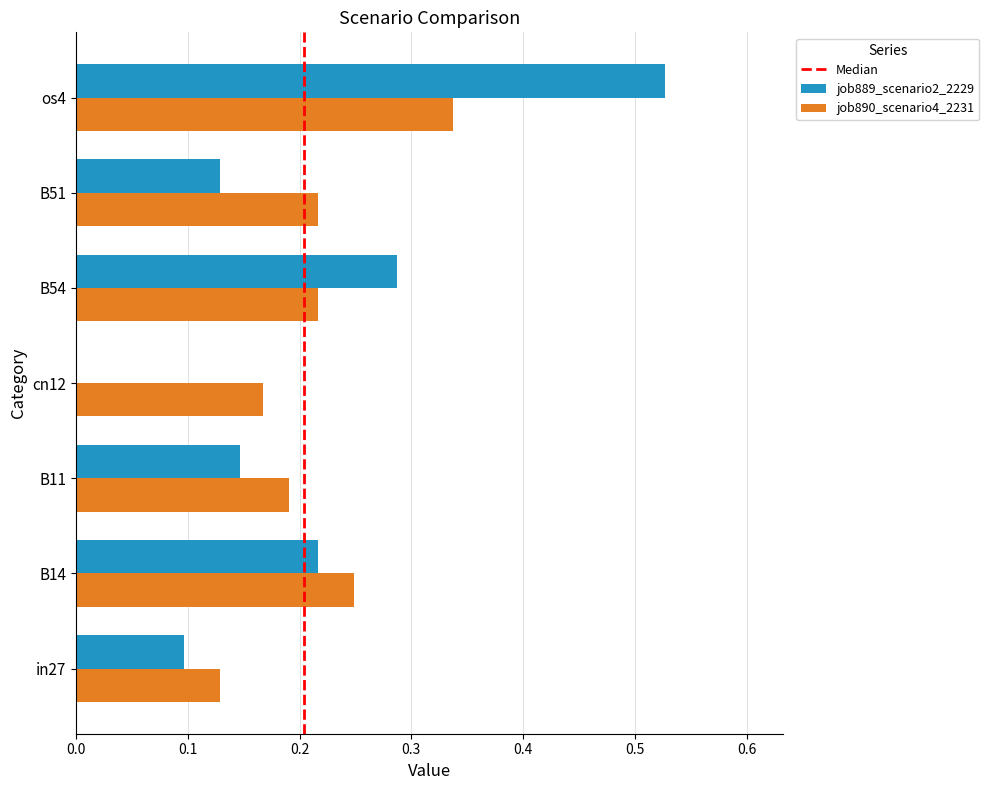

At which label does job890_scenario4_2231 reach its peak?

os4